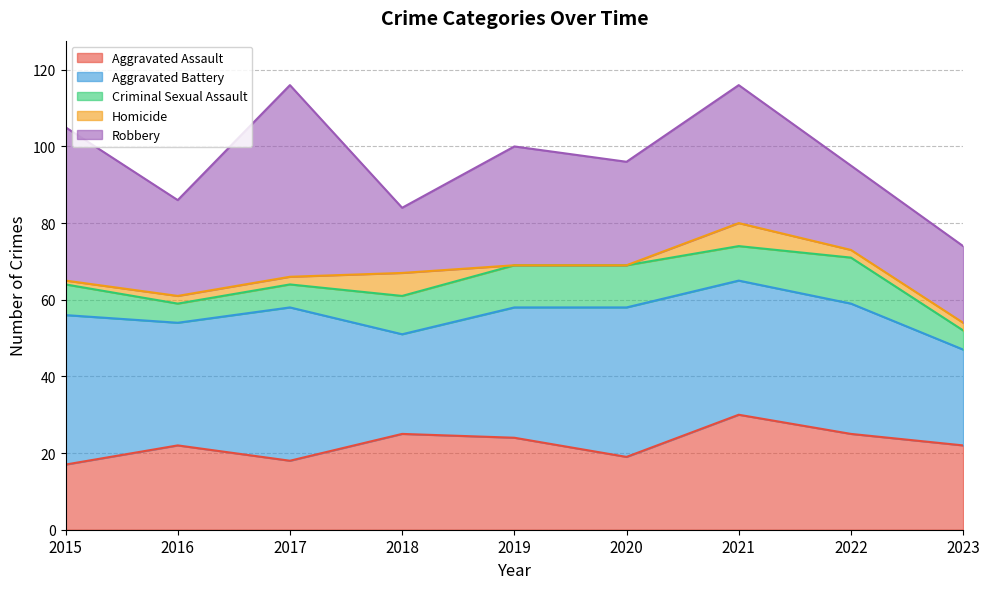

Is the value of Homicide at 2017 greater than the value of Aggravated Battery at 2023?

No